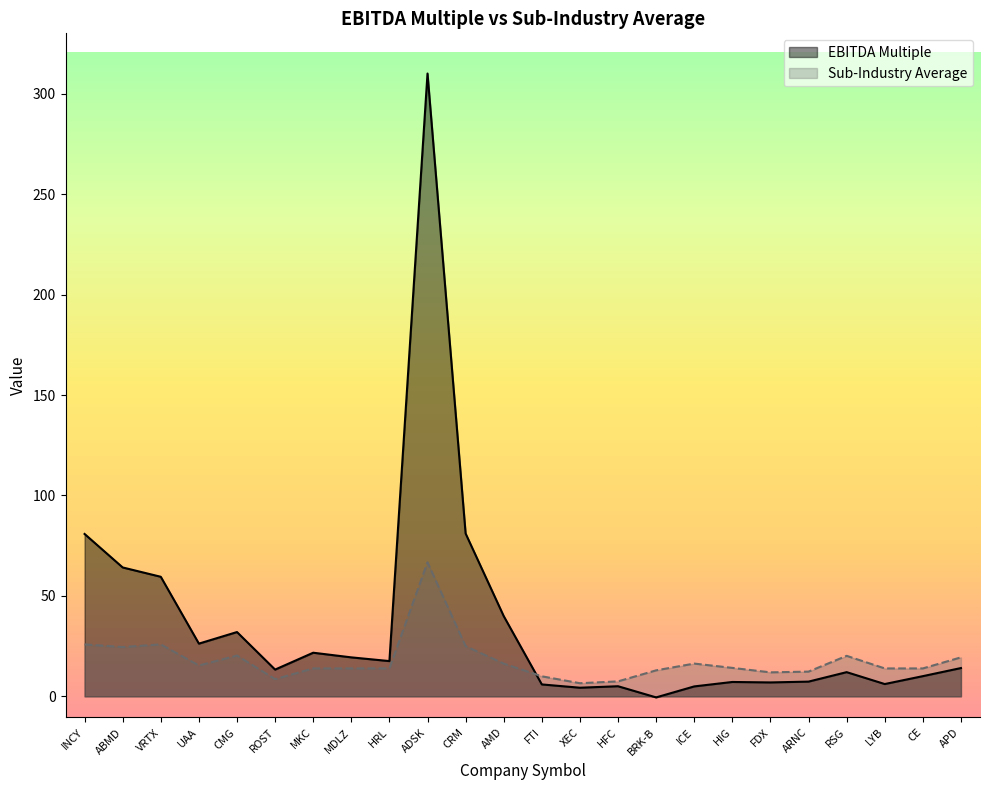

How many negative values does the ebita_multiple series have?

1